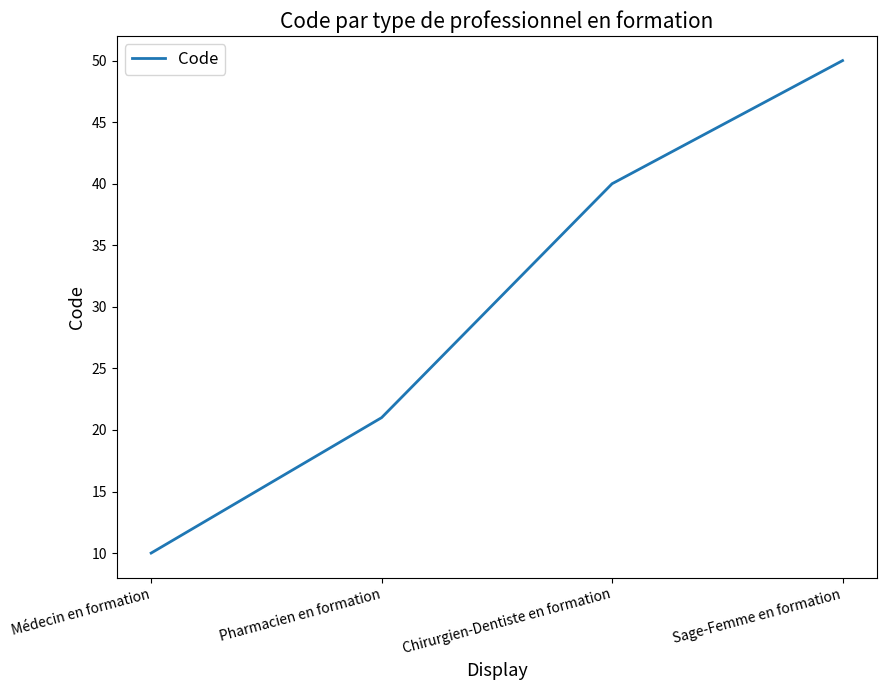

At which label is the value closest to 30?

Pharmacien en formation